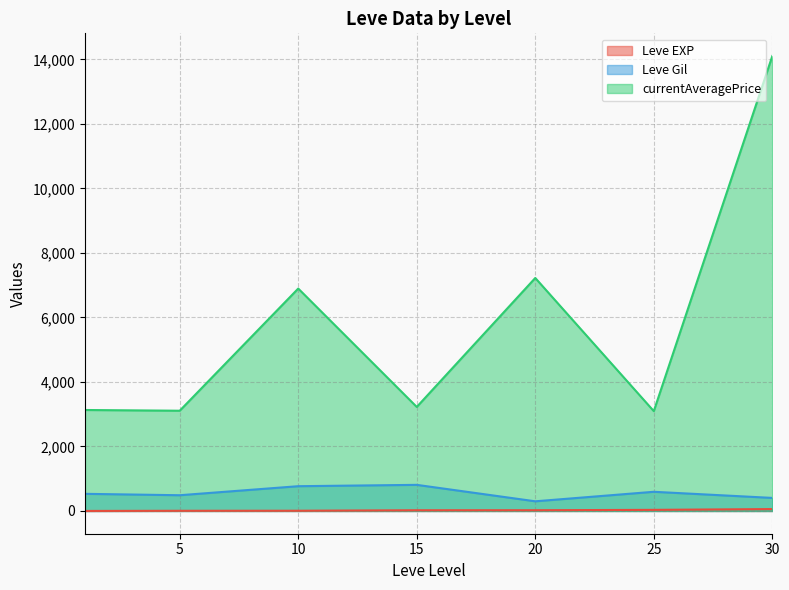

At which category does Leve Gil reach its first local peak?

1